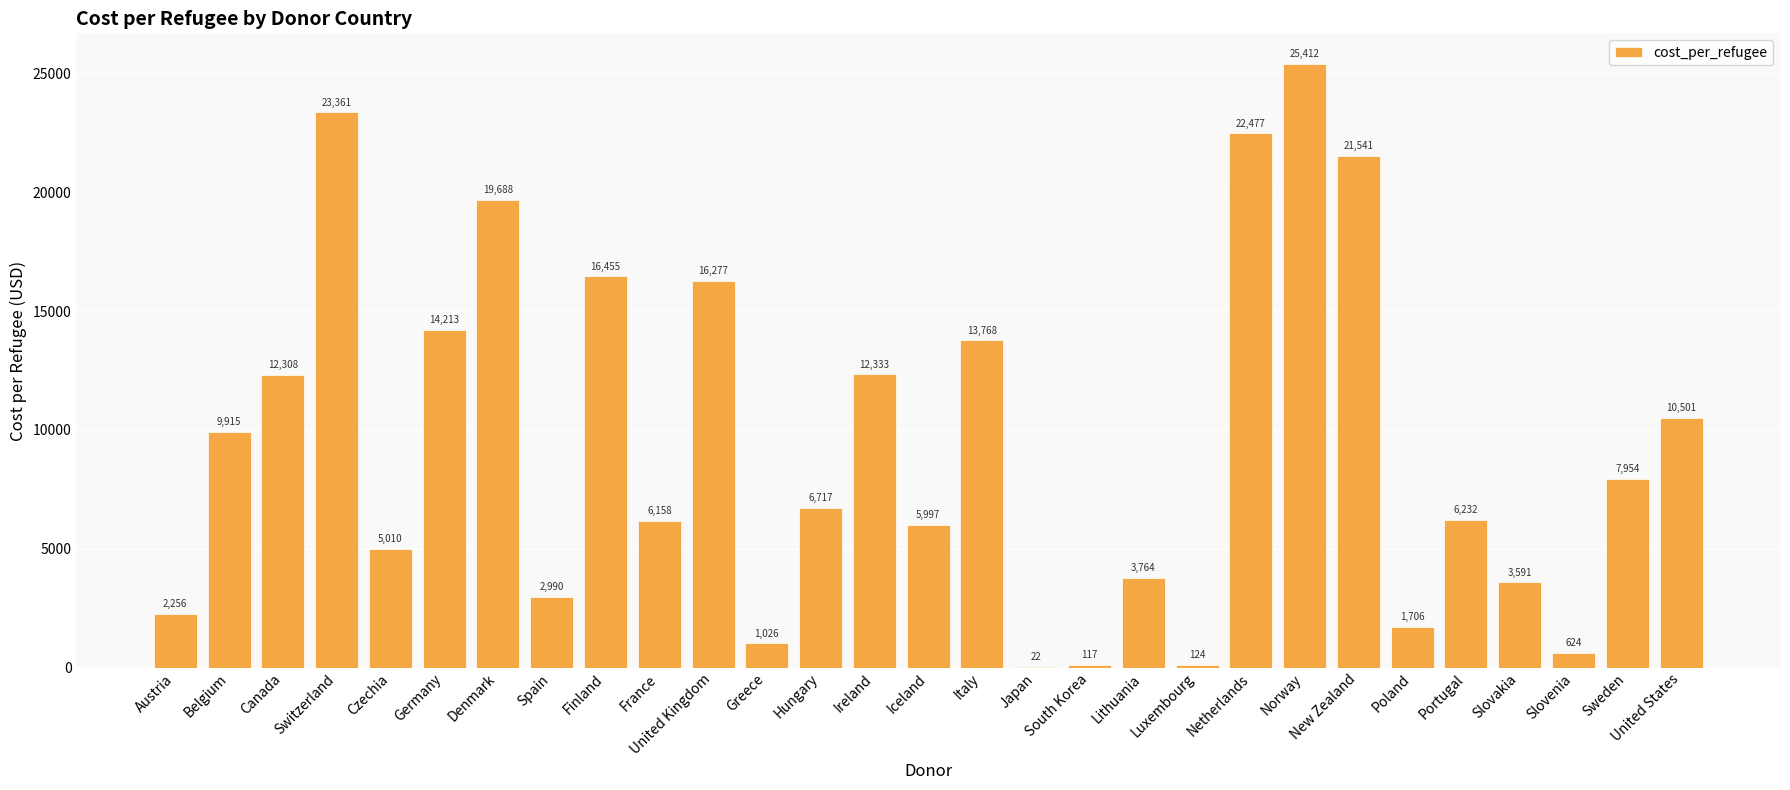

True or false: the data shows 13768.1 at Italy.

True